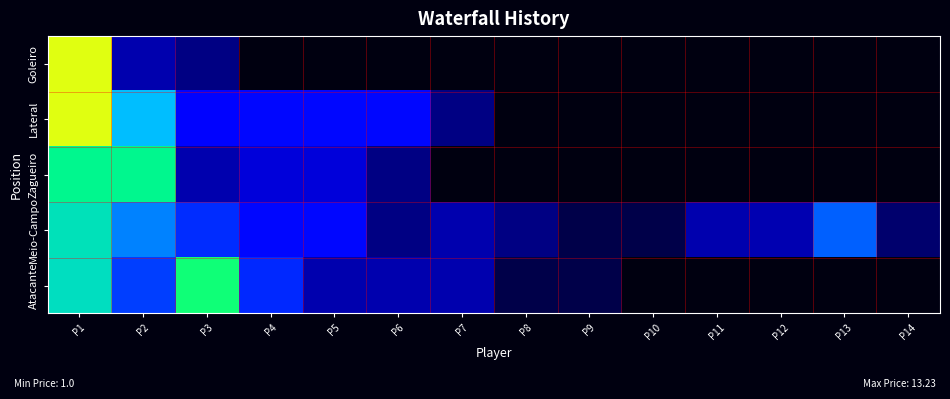

Is it true that Meio-Campo equals 8.8 at P1?

True